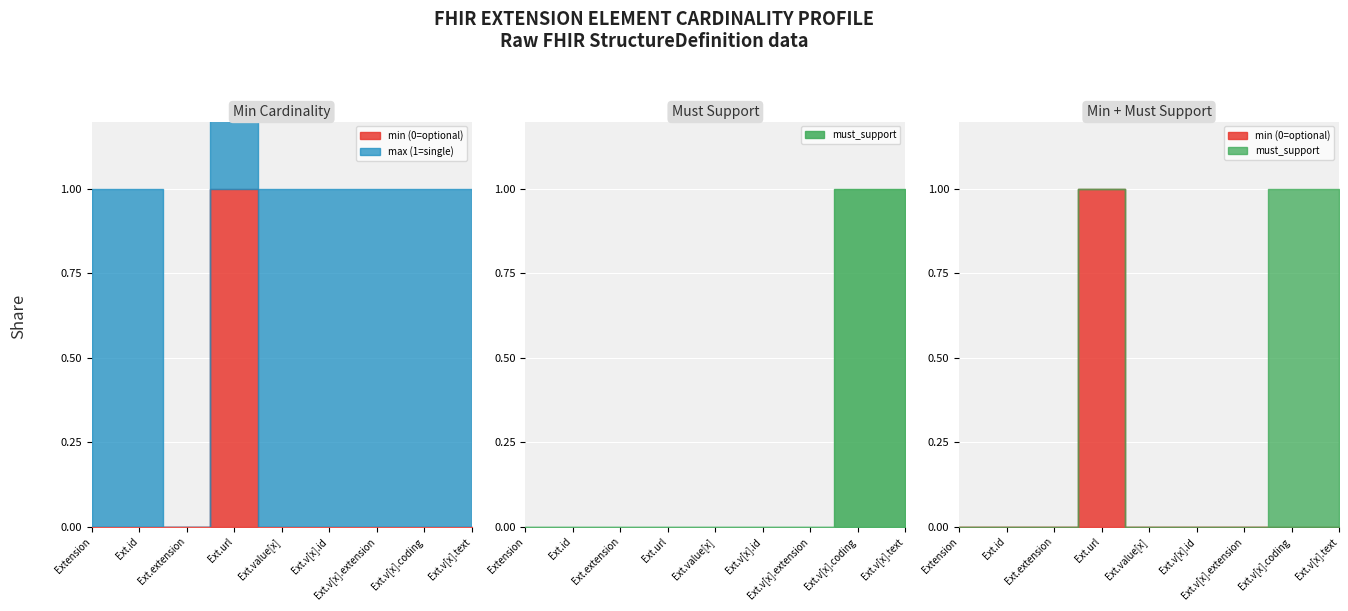

The min (0=optional) series shows 0 at Extension.value[x].text. True or false?

True